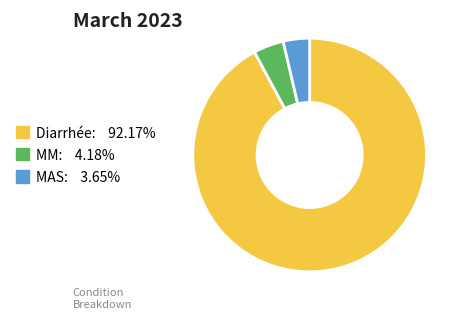

Which slice is the smallest?

MAS